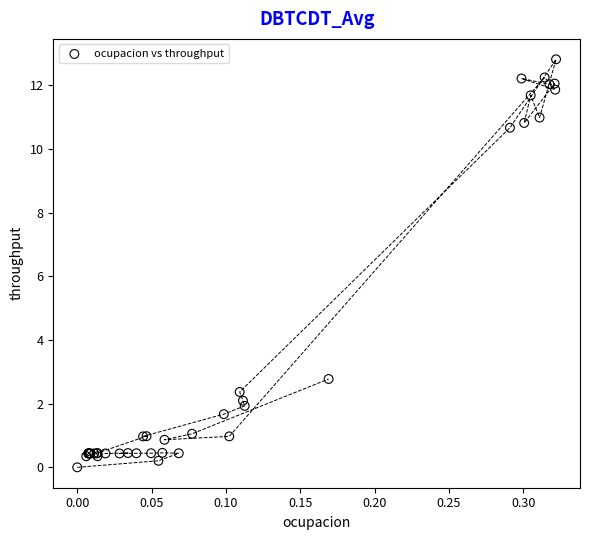

What Y value in the scatter plot is closest to 6?

2.8